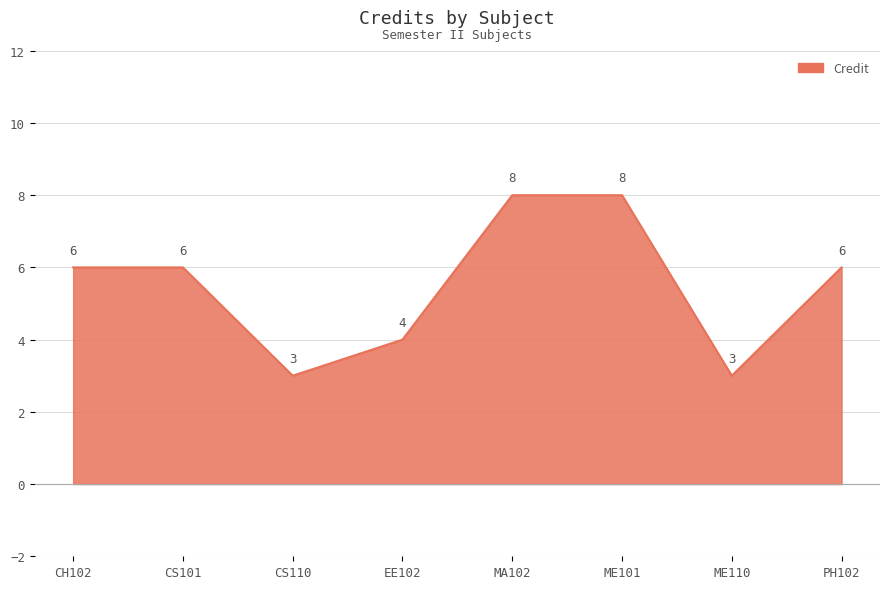

At which category does the data reach its first local valley?

CS110